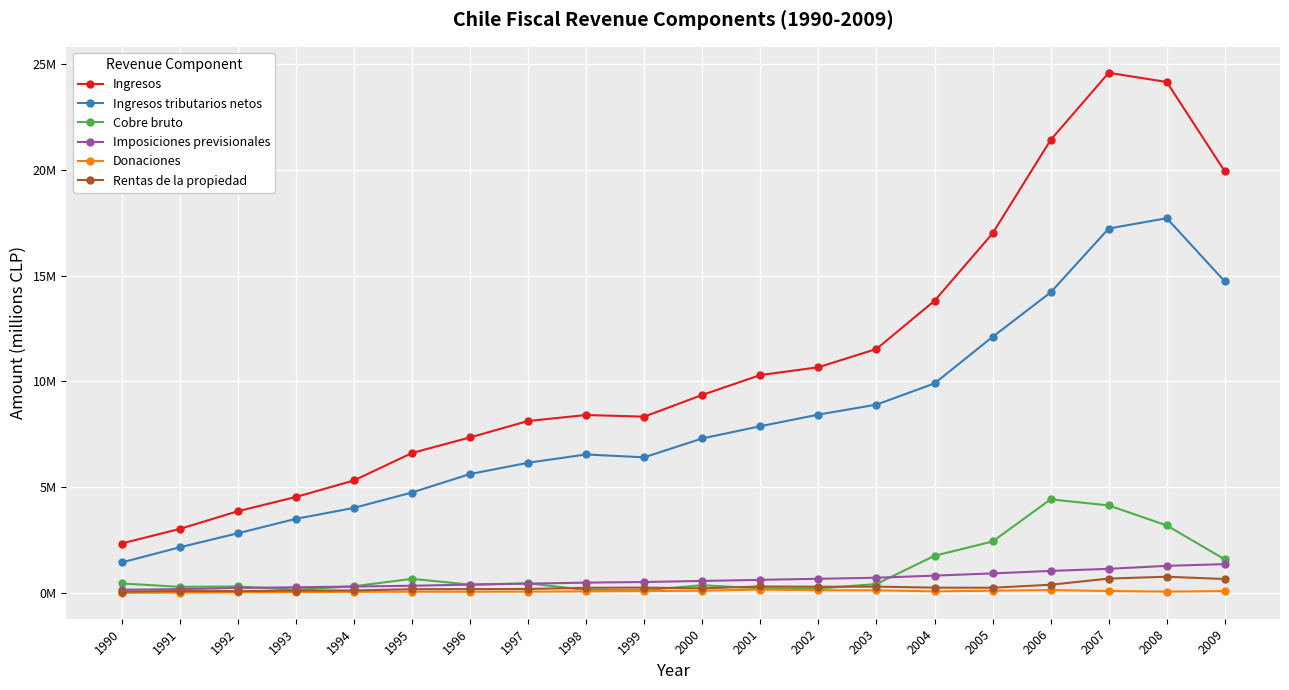

Which series has the largest total across all categories?

Ingresos